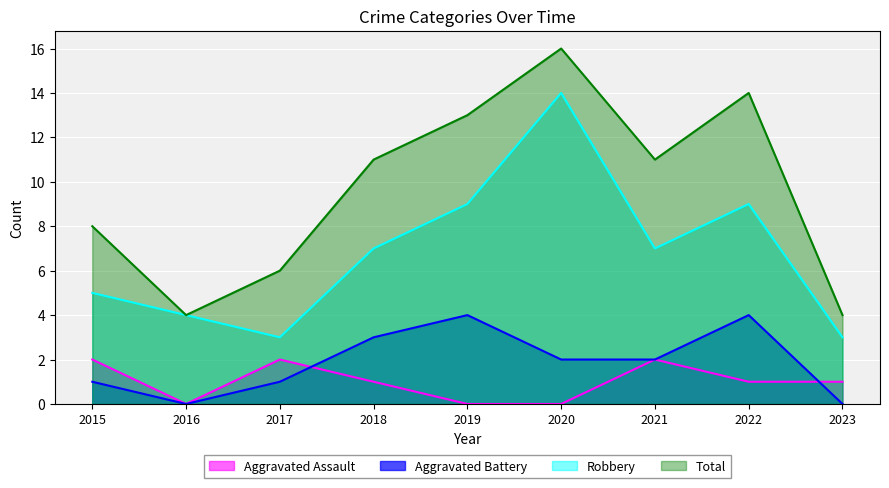

Is it true that Aggravated Assault equals 1 at 2020?

False